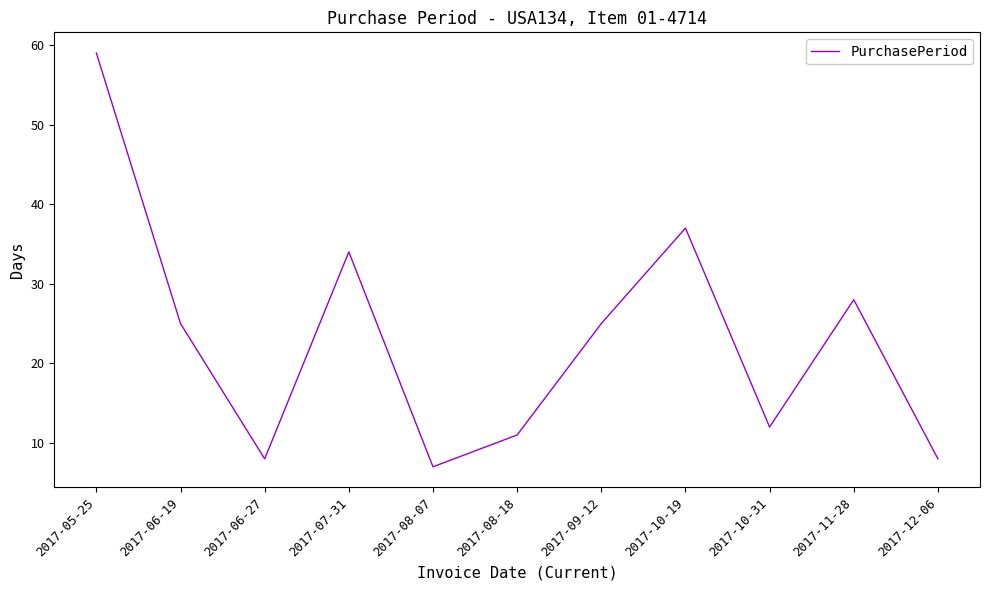

The chart shows a value of 57 at 2017-07-31. True or false?

False